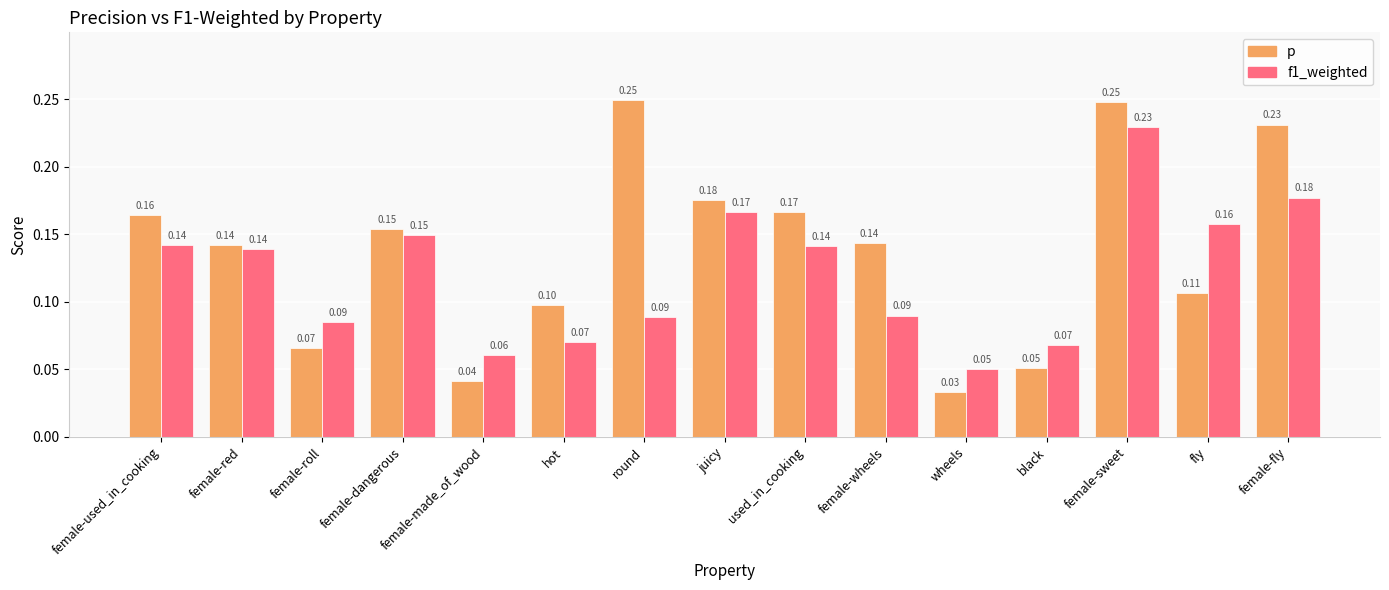

Rank the series by their maximum value, from lowest to highest.

f1_weighted, p